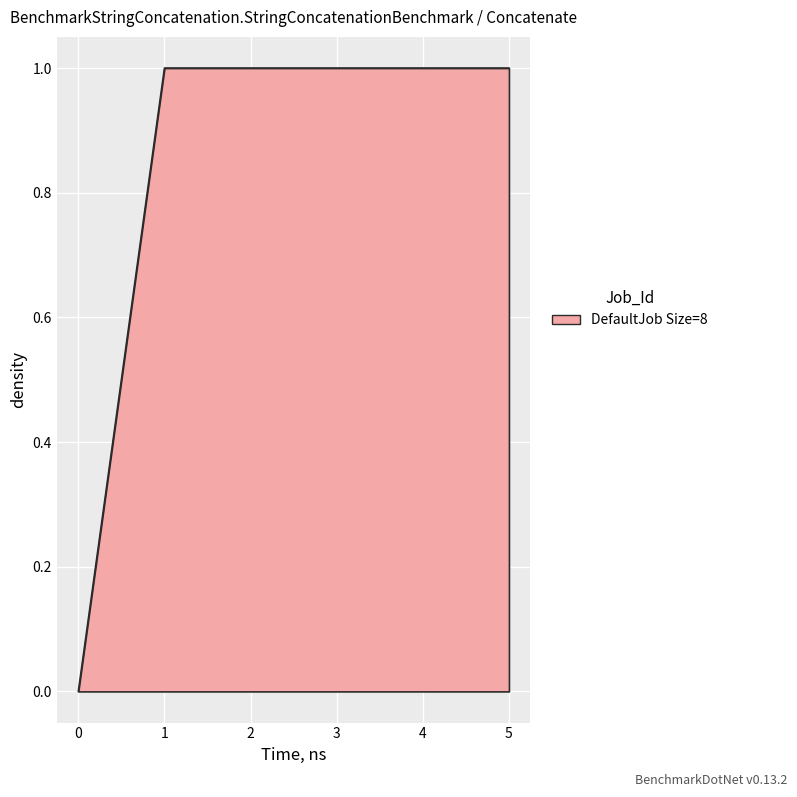

True or false: the data has more than 2 interior local peaks.

False